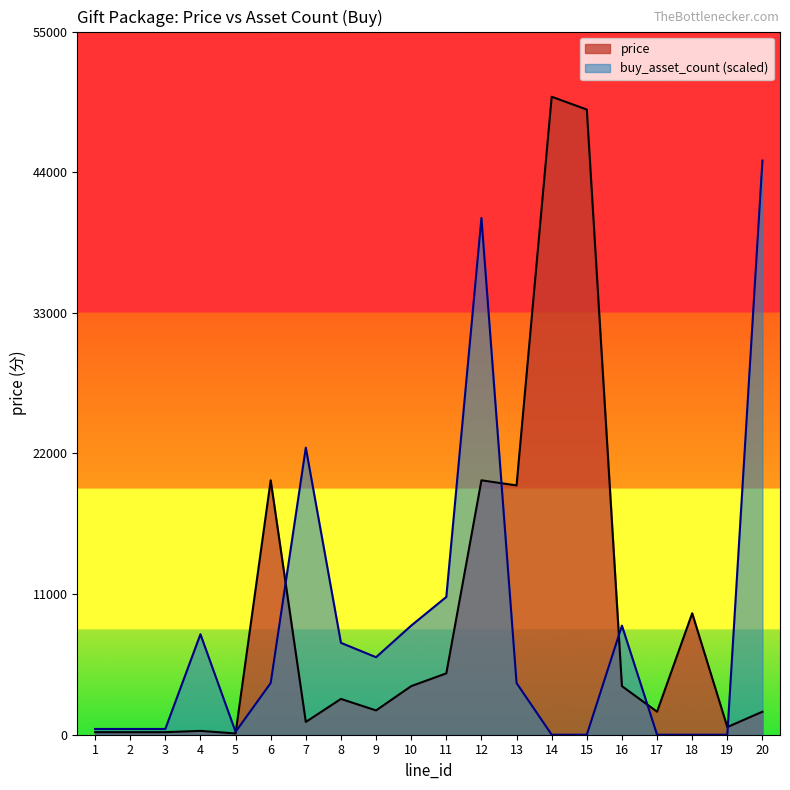

Which has a higher value, 3 or 17?

17